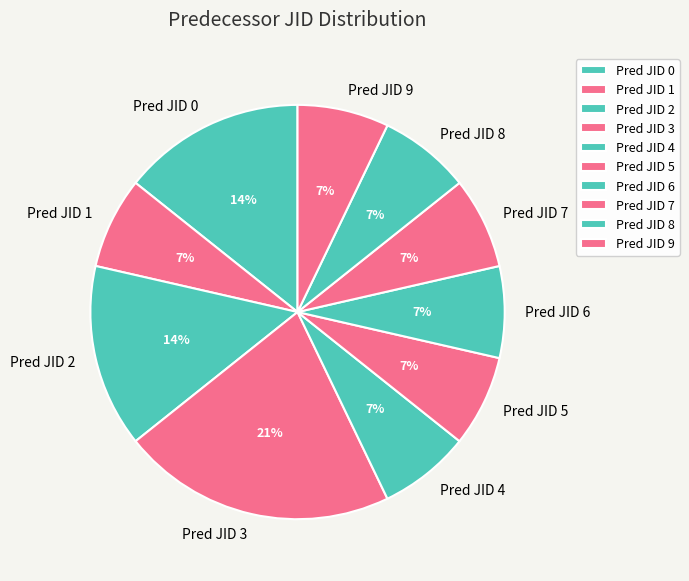

To the nearest percent, what is the combined percentage of Pred JID 5 and Pred JID 0?

21%